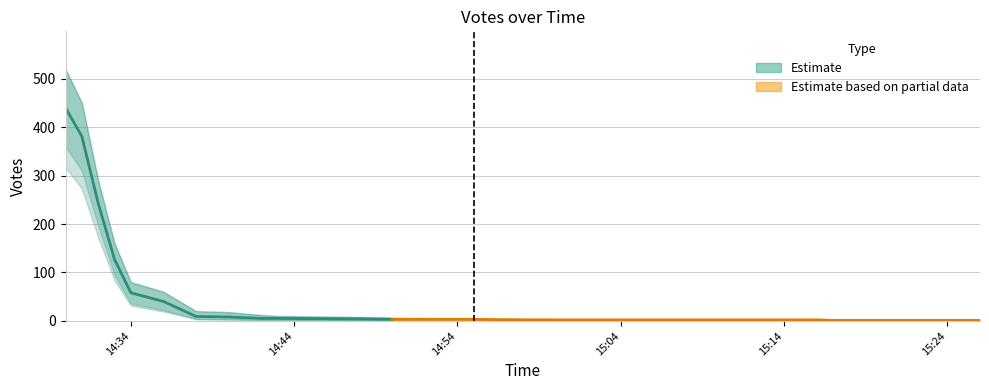

Is it true that Votes_lower equals 1 at 2019-09-23 14:48?

True